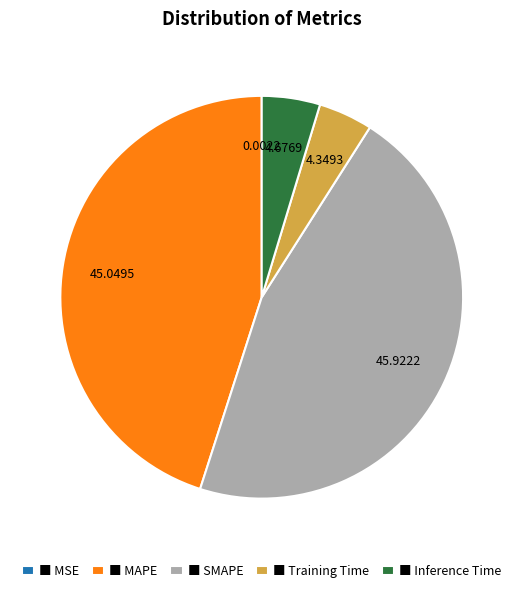

Which has a higher value, ■ Training Time or ■ SMAPE?

■ SMAPE